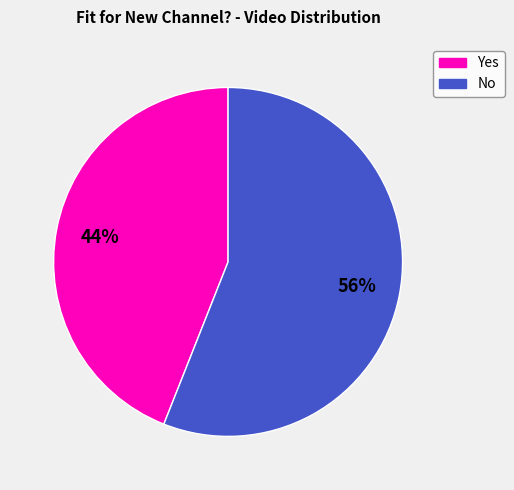

To the nearest percent, what is the difference between the largest and smallest slice percentages?

12%